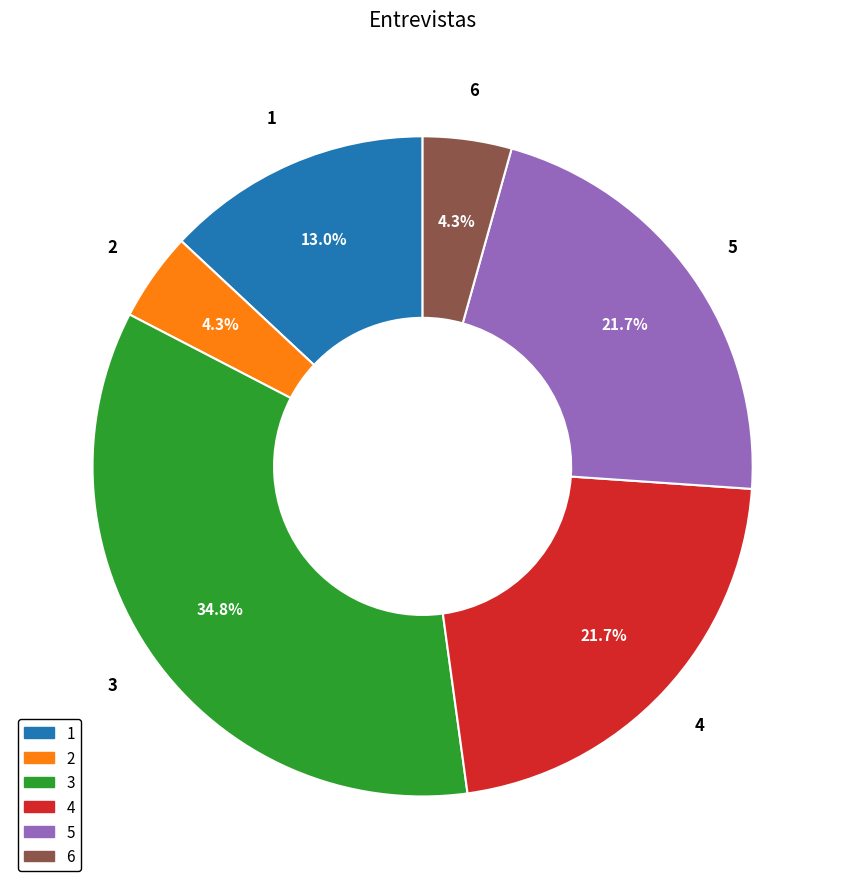

Approximately how many times larger is the value at 1 compared to 4?

0.6